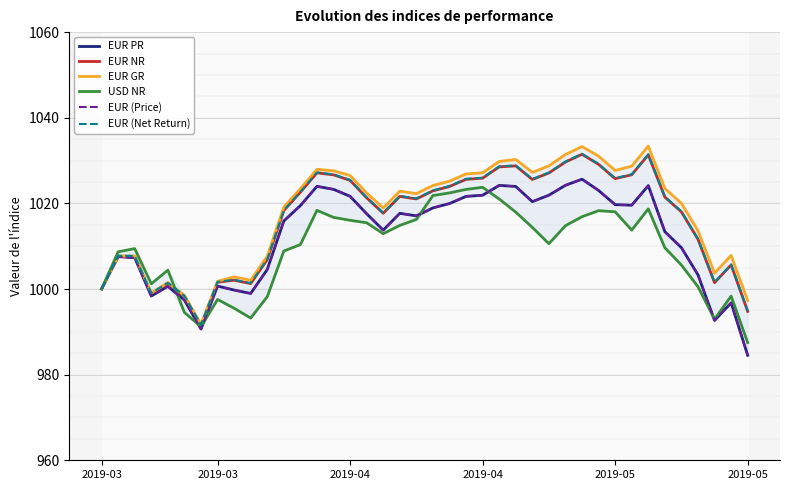

What is the approximate value of EUR (Net Return) at 10?

1007.0